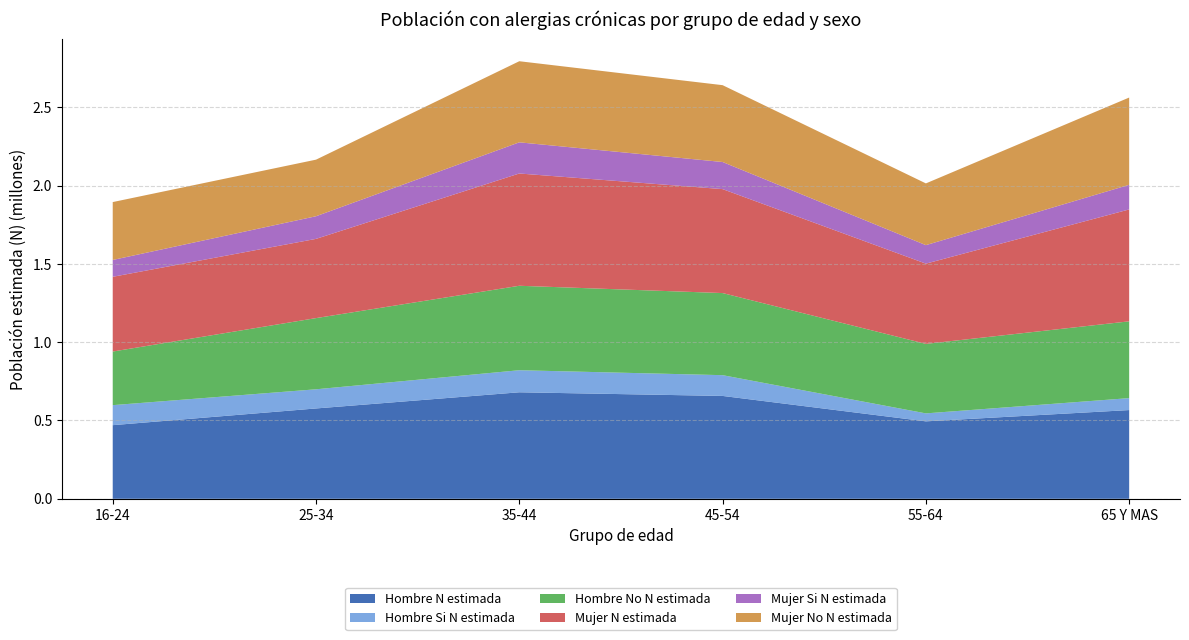

Reading left to right, extract all data points from this chart.

Hombre N estimada: 16-24=470115	25-34=576840	35-44=680071	45-54=656771	55-64=494534	65 Y MAS=566538
Hombre Si N estimada: 16-24=127768	25-34=122300	35-44=140828	45-54=132552	55-64=50820	65 Y MAS=76238
Hombre No N estimada: 16-24=342347	25-34=454540	35-44=539243	45-54=524219	55-64=443714	65 Y MAS=490300
Mujer N estimada: 16-24=477137	25-34=505808	35-44=716812	45-54=663684	55-64=512324	65 Y MAS=714396
Mujer Si N estimada: 16-24=107514	25-34=144527	35-44=198977	45-54=173081	55-64=118130	65 Y MAS=157265
Mujer No N estimada: 16-24=369623	25-34=361281	35-44=517835	45-54=490603	55-64=394194	65 Y MAS=557131